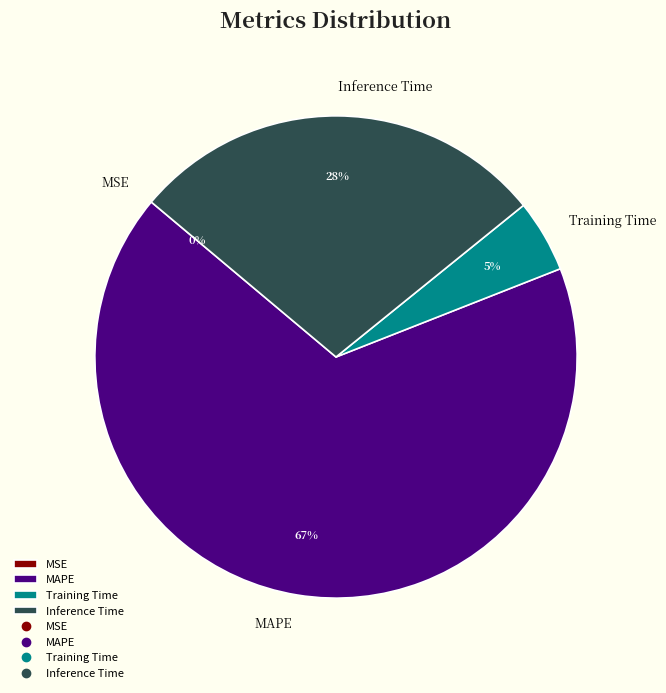

The Inference Time slice represents 37% of the pie. True or false?

False